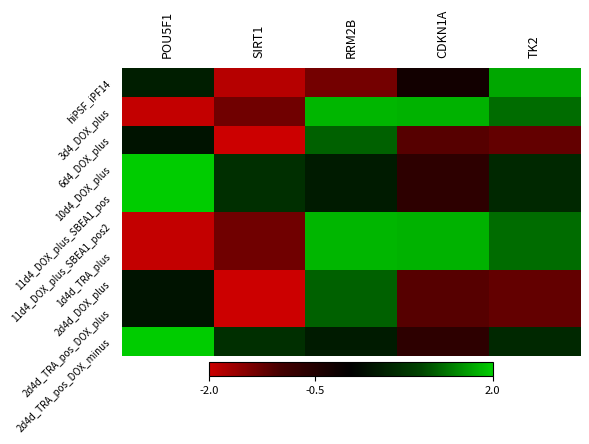

Which label corresponds to the largest value in the chart?

POU5F1